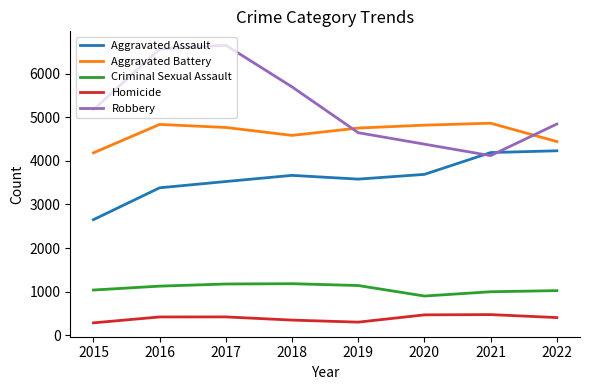

Is it true that Criminal Sexual Assault equals 1141 at 2019?

True